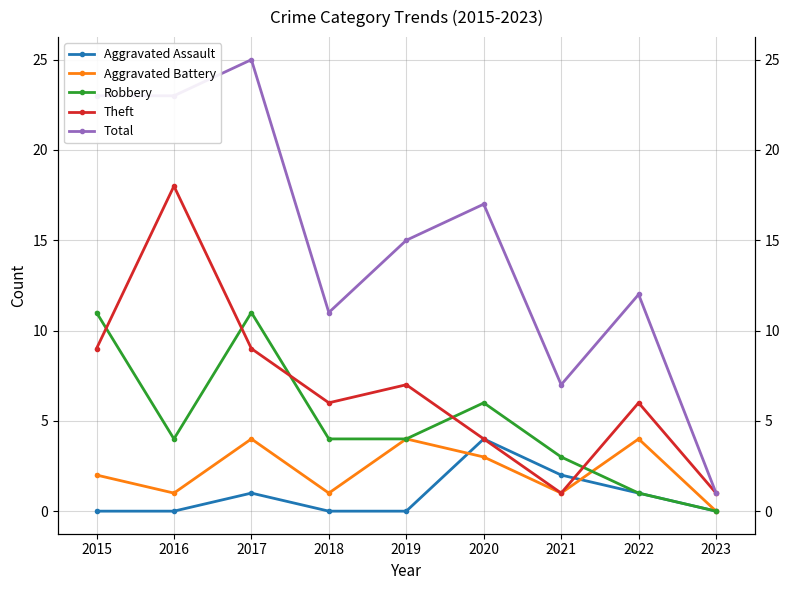

What is the value of the Aggravated Battery point at the 4th from the left?

1